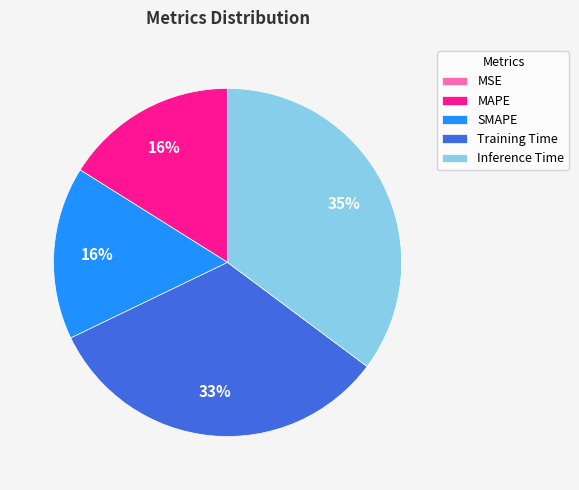

Combined, do Training Time and Inference Time account for over 50%?

Yes